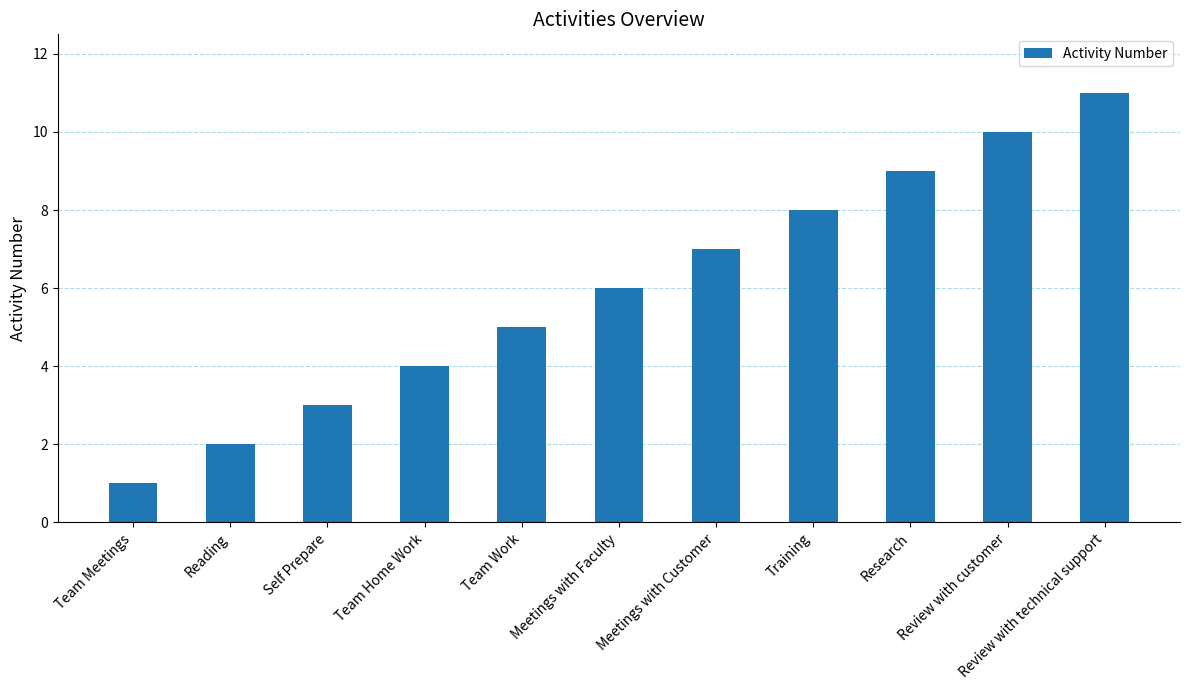

What is the label of the 3rd bar from the left?

Self Prepare